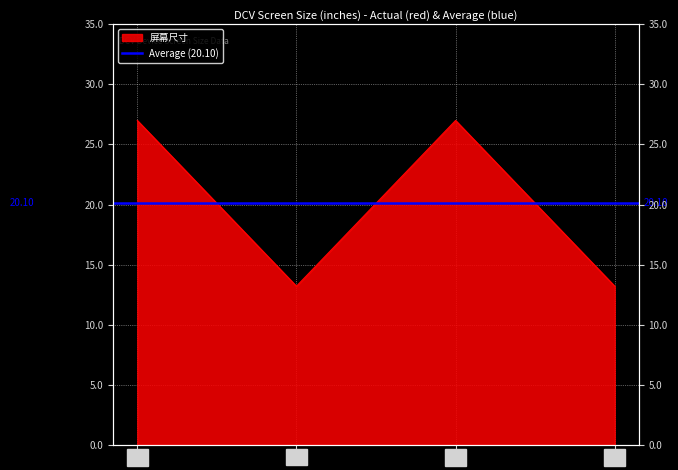

What is the sum of the values at 2 and 4?

26.4